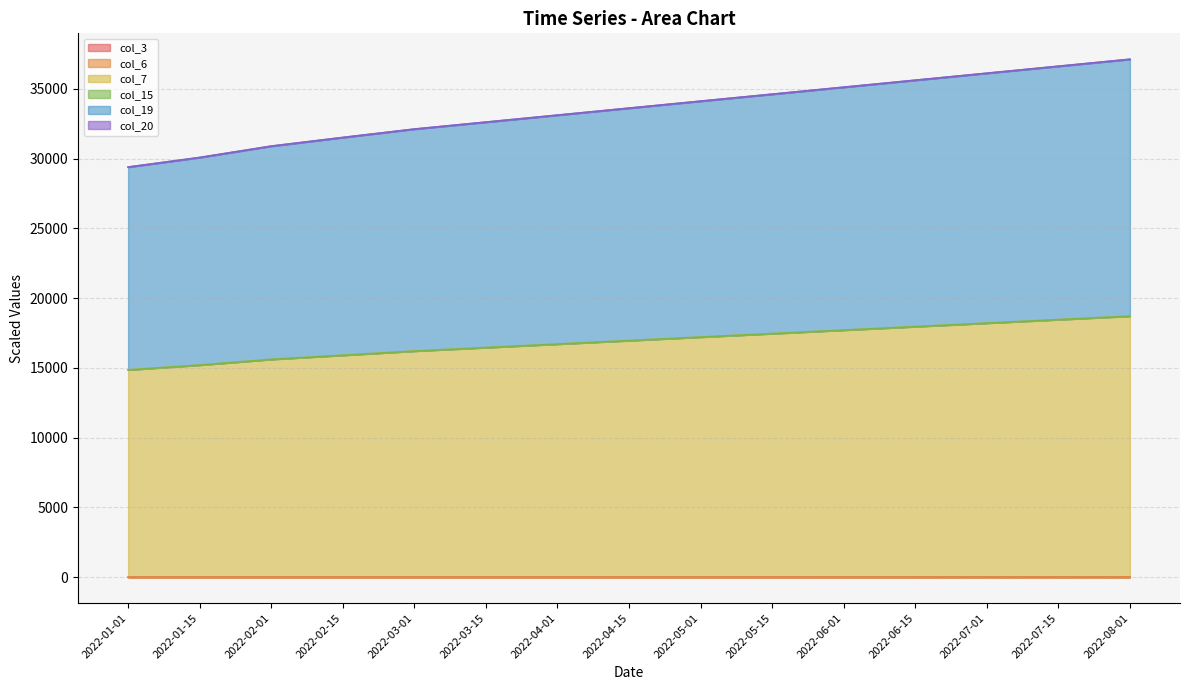

Does the chart have visible grid lines?

Yes